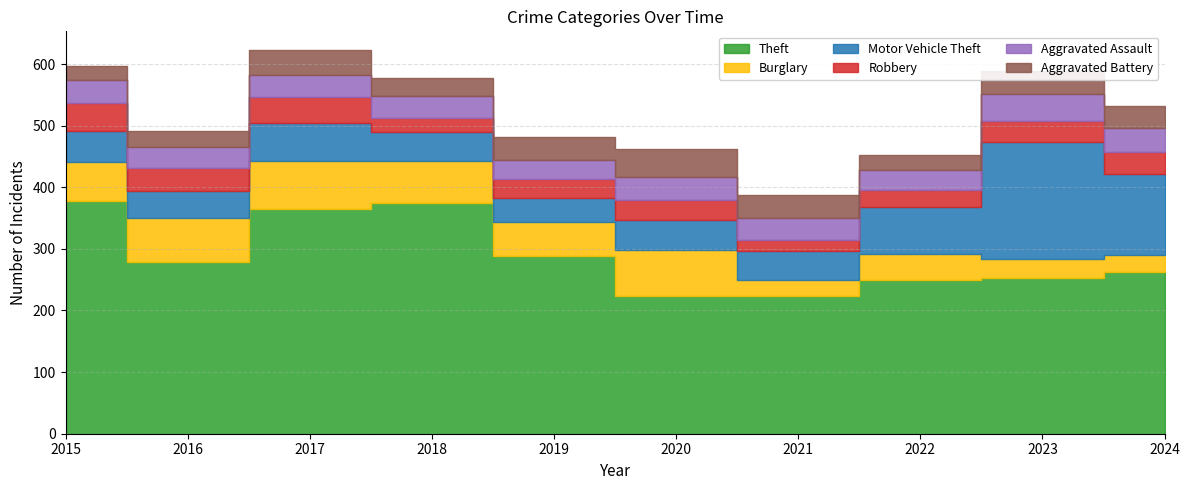

What is the sum of all Aggravated Assault values?

364